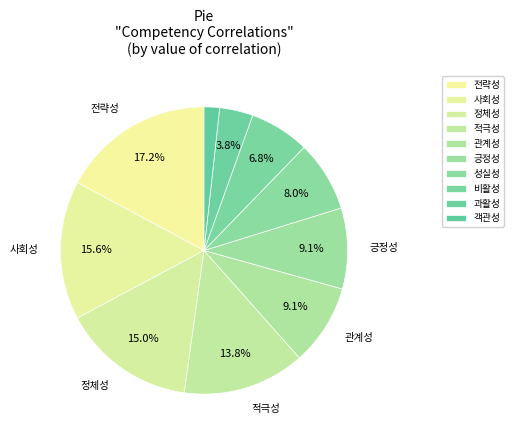

Is the sum of 비활성 and 사회성 greater than half?

No